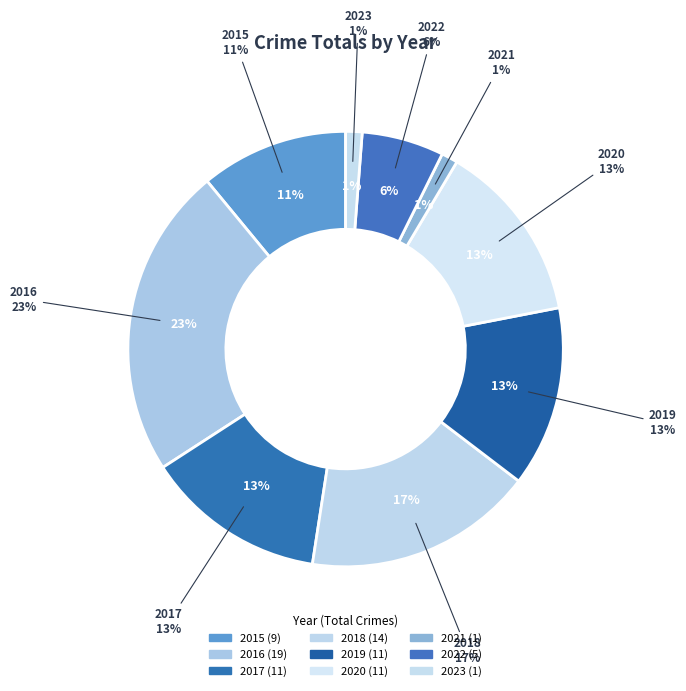

Which slice is the smallest?

2021